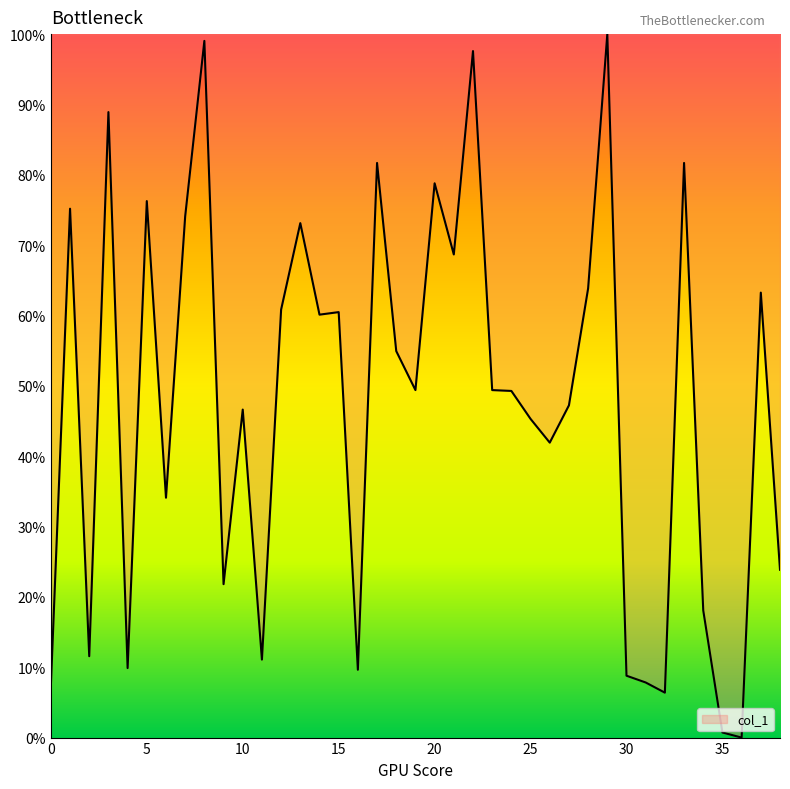

What is the maximum value shown in the chart?

100.0